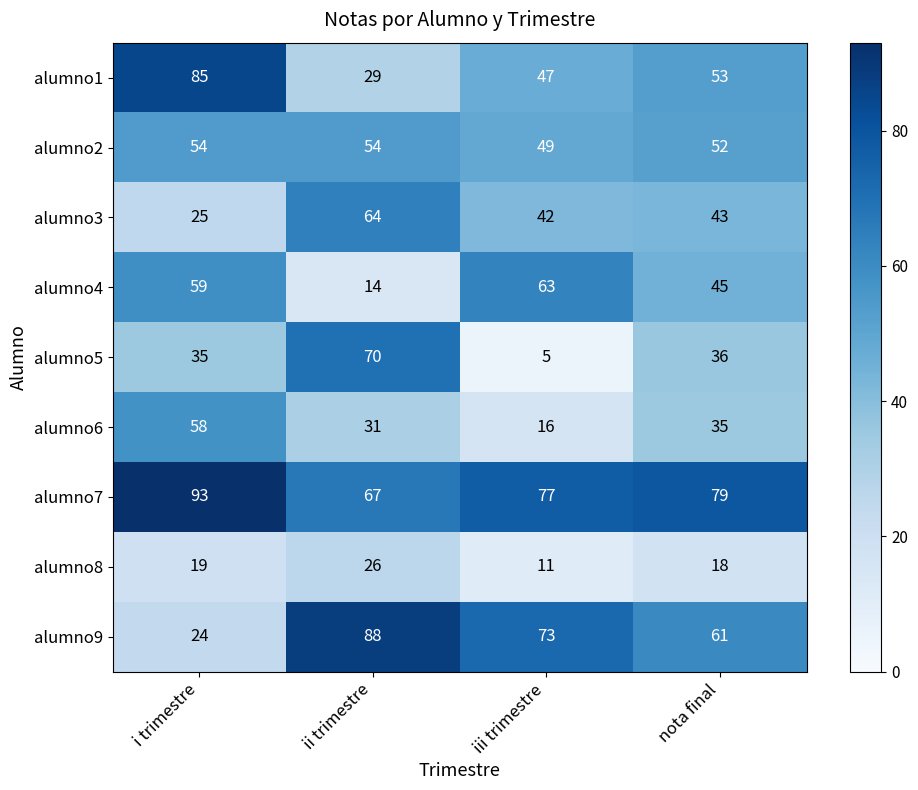

Where does the alumno1 series first go above 53?

i trimestre